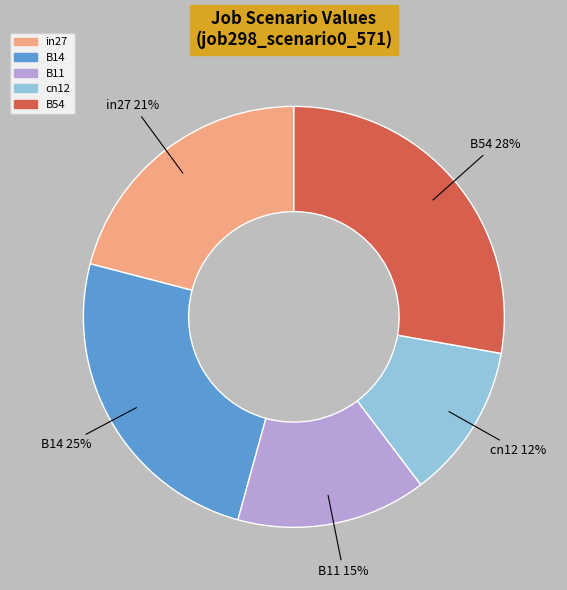

What percentage is the B14 slice, to the nearest percent?

25%